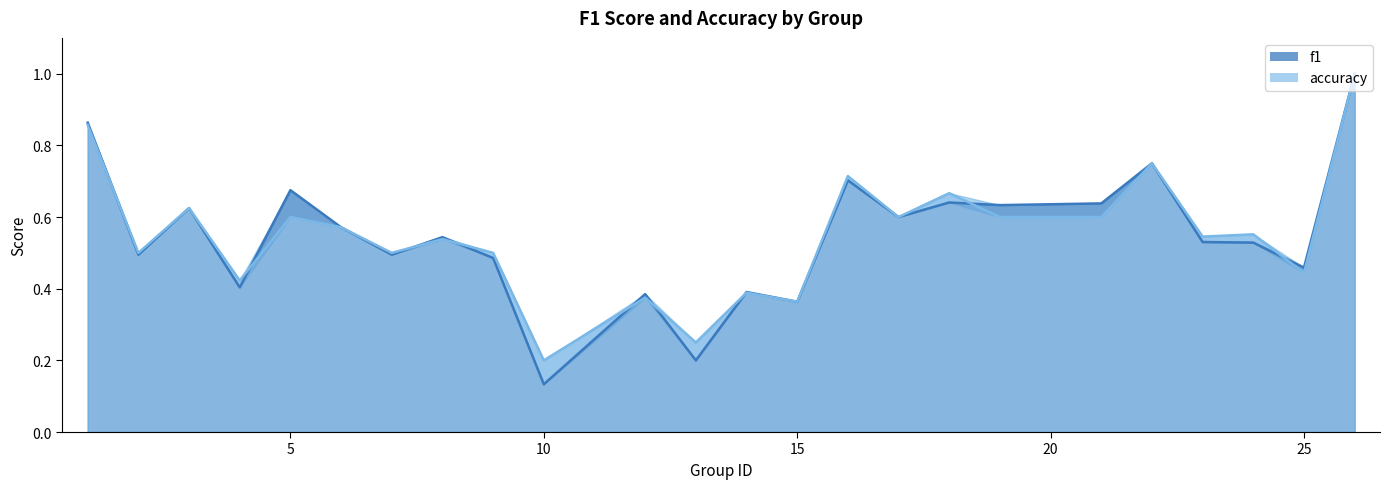

What are all the series names shown in the legend?

f1, accuracy